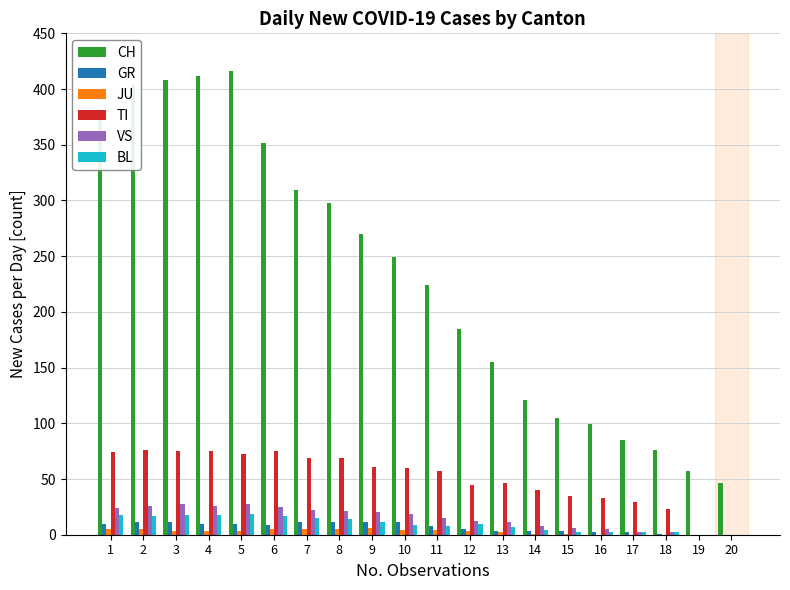

Which series has the largest total across all categories?

CH